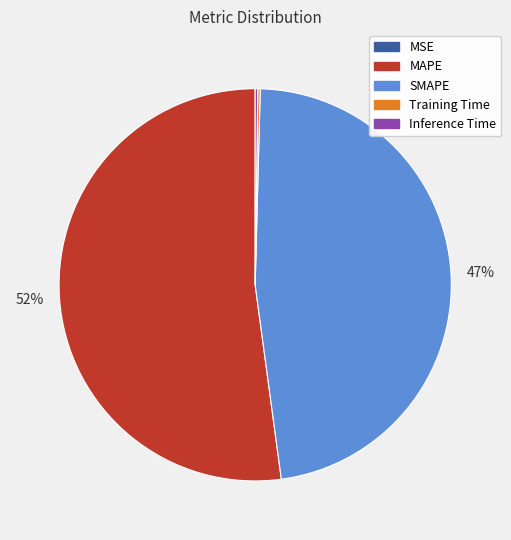

Which slice represents more than half of the pie?

MAPE